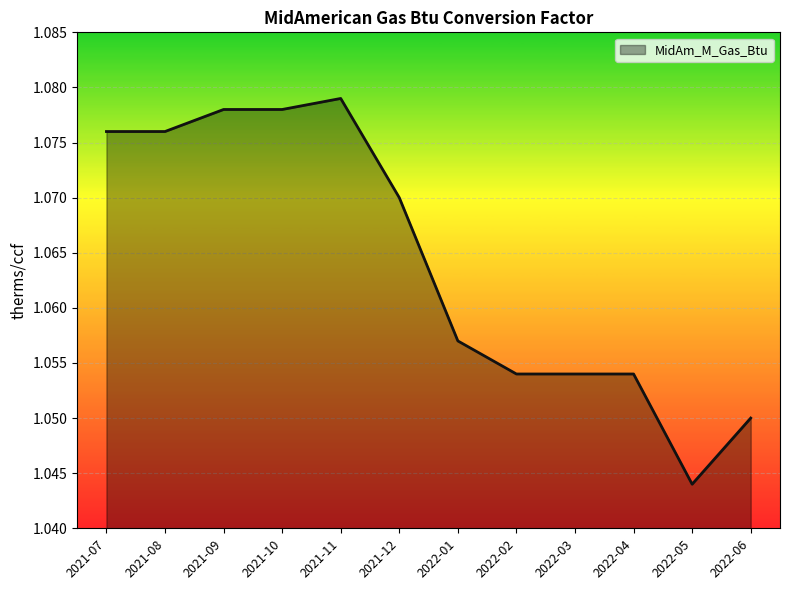

Which has a higher value, 2022-04 or 2022-06?

2022-04